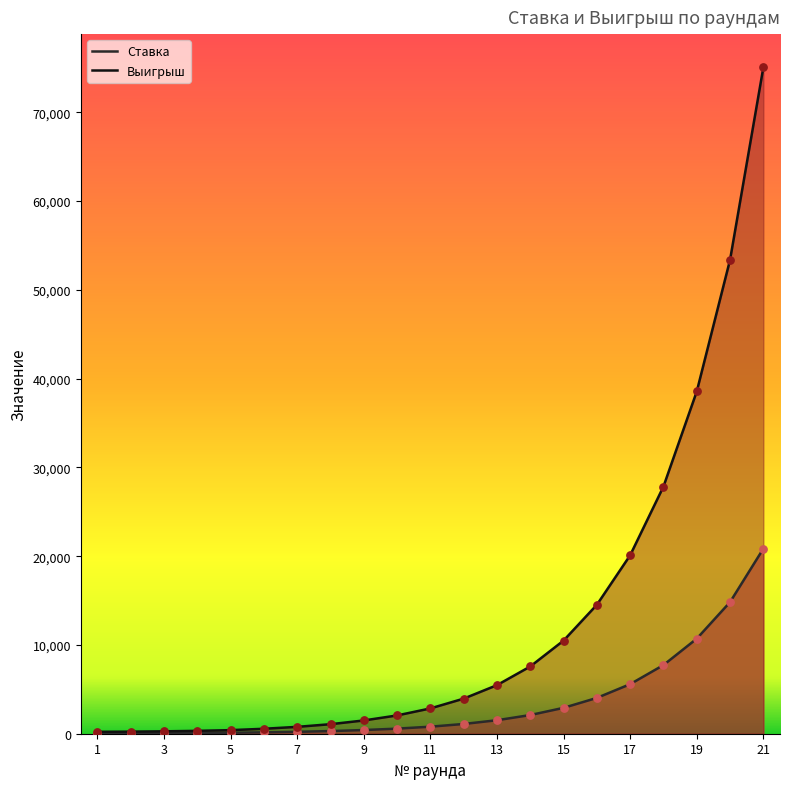

What is the total value across all series at 8?

1370.8